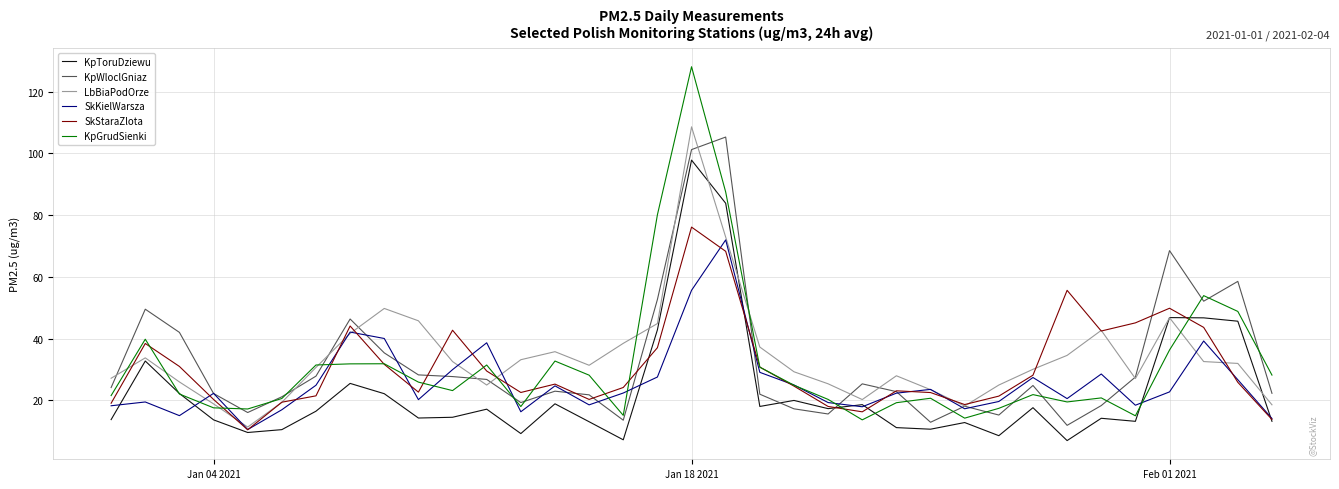

Which series has the largest range (max minus min)?

KpGrudSienki